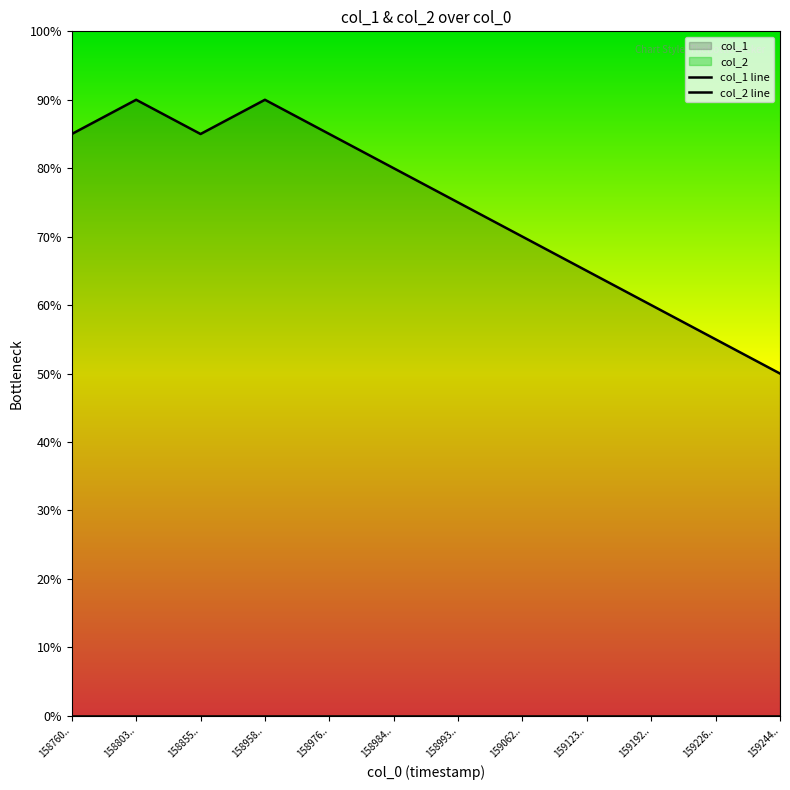

What is the label of the 7th point from the left?

158993..